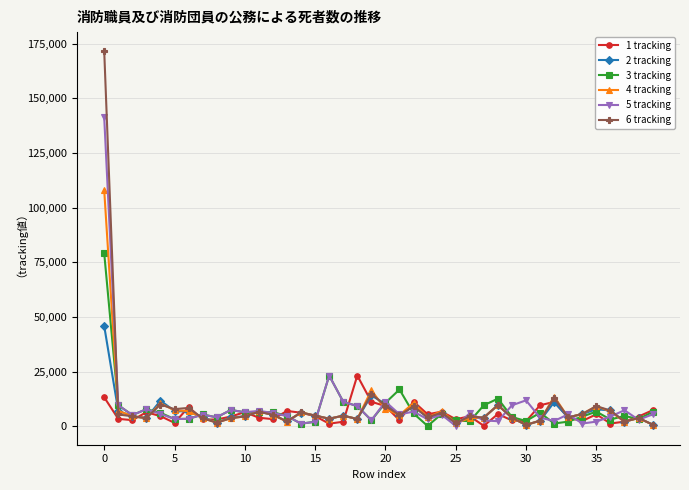

True or false: 2 tracking has more than 0 points higher than both neighbors.

True